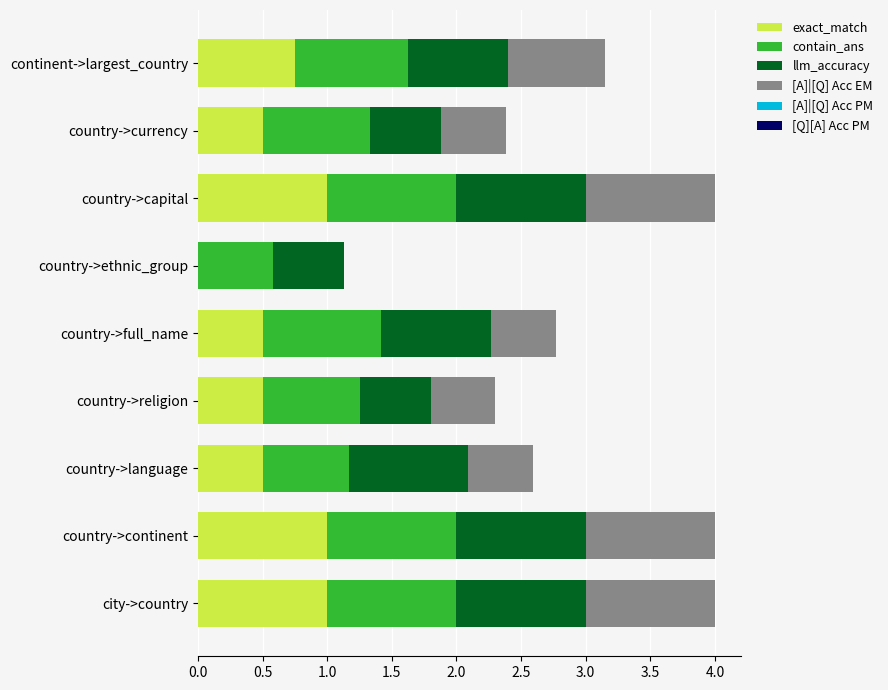

What is the total value across all series at country->capital?

4.0